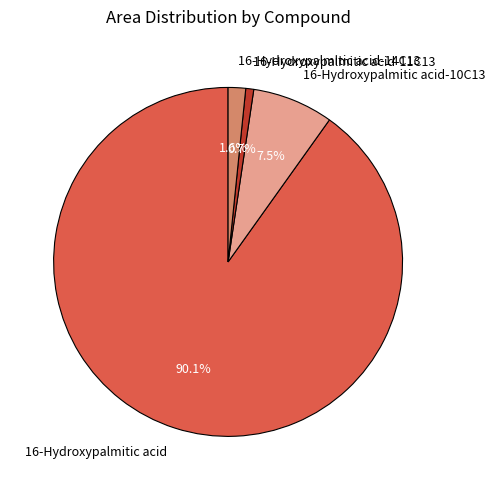

Rank the categories by value from lowest to highest.

16-Hydroxypalmitic acid-11C13, 16-Hydroxypalmitic acid-14C13, 16-Hydroxypalmitic acid-10C13, 16-Hydroxypalmitic acid